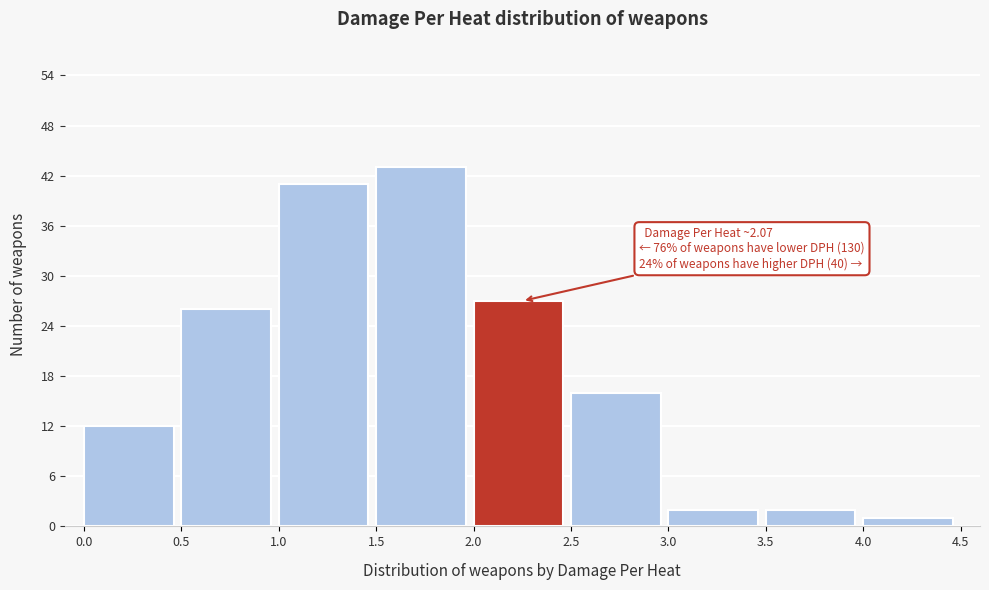

Over which range of the x-axis is the bar tallest?

1.5 to 2.0